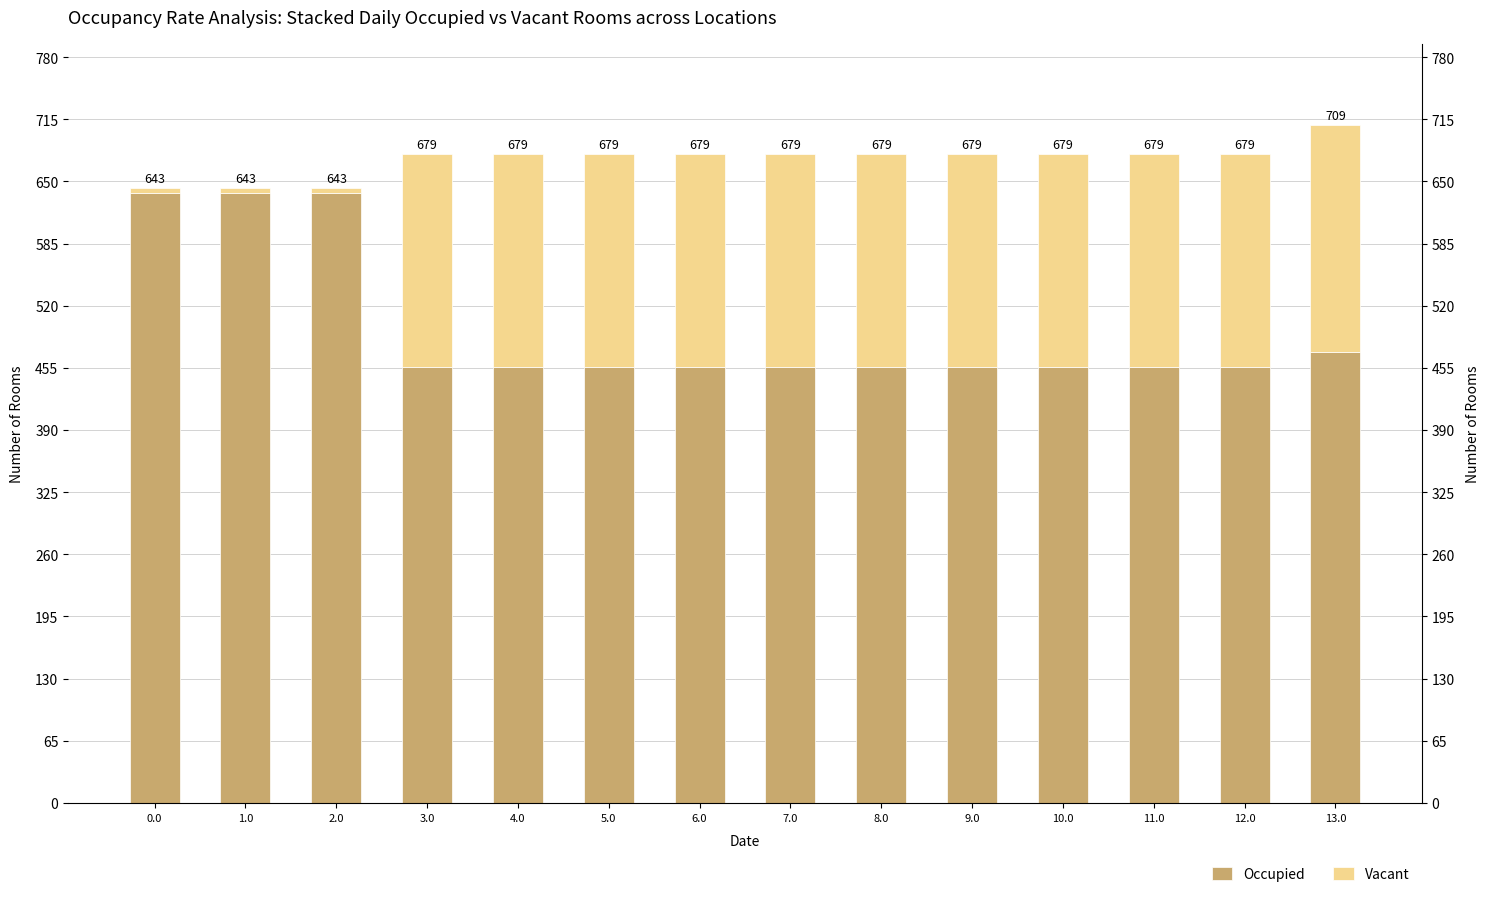

How many data points does each series have?

14